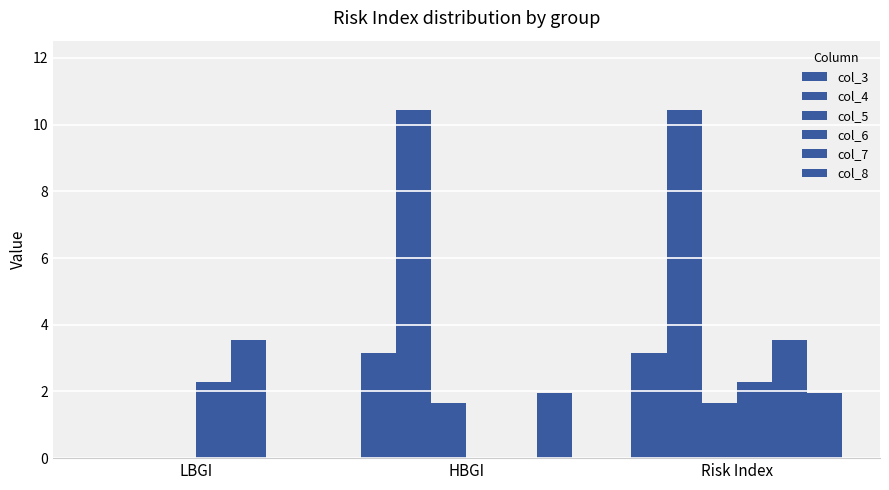

What is the sum of the col_5 values at LBGI and Risk Index?

1.7